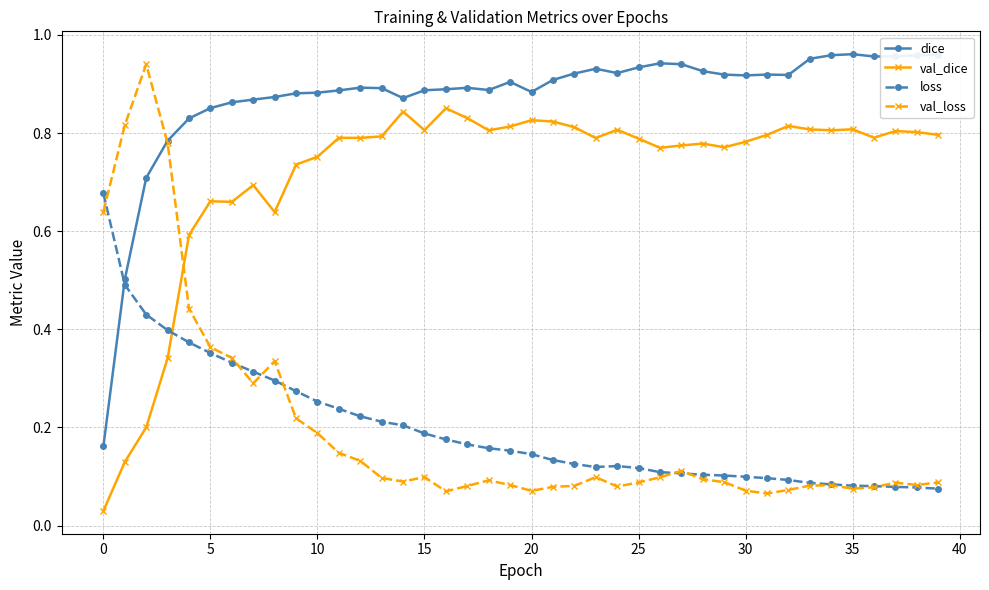

Which series has the largest range (max minus min)?

val_loss